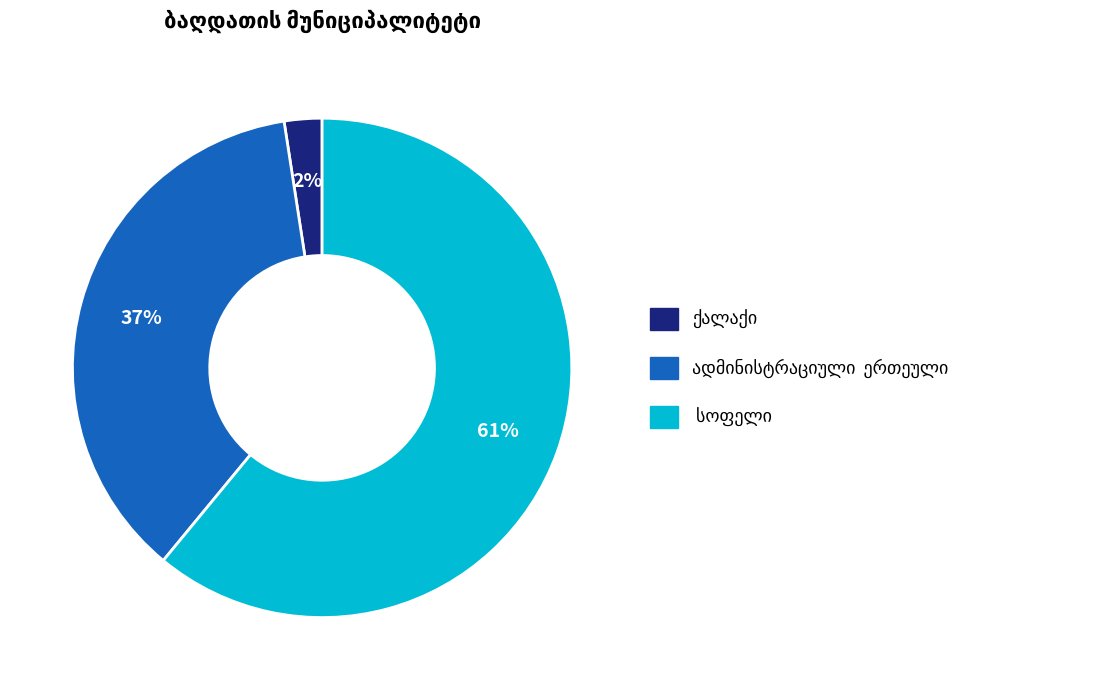

Is there any slice that represents more than half of the pie?

Yes